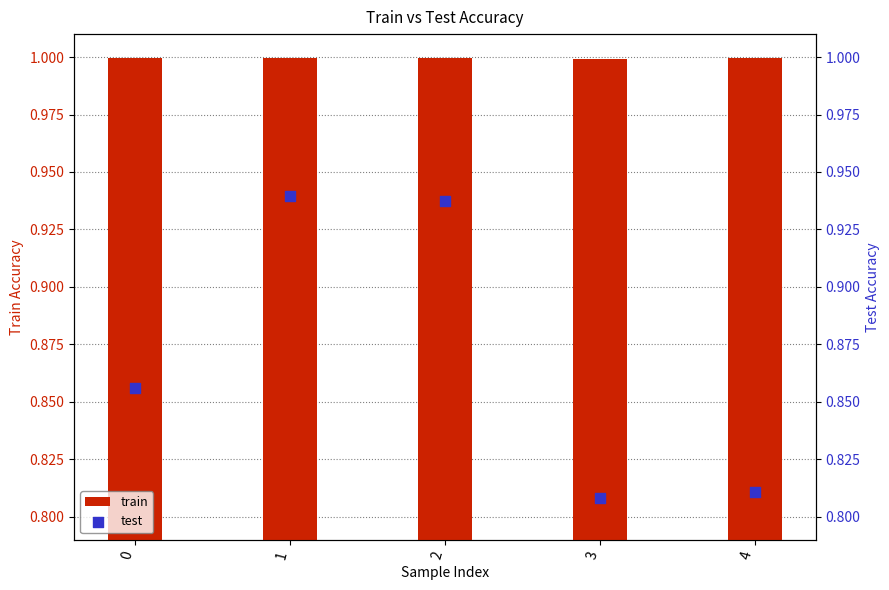

What is the total value across all series at 0?

1.9